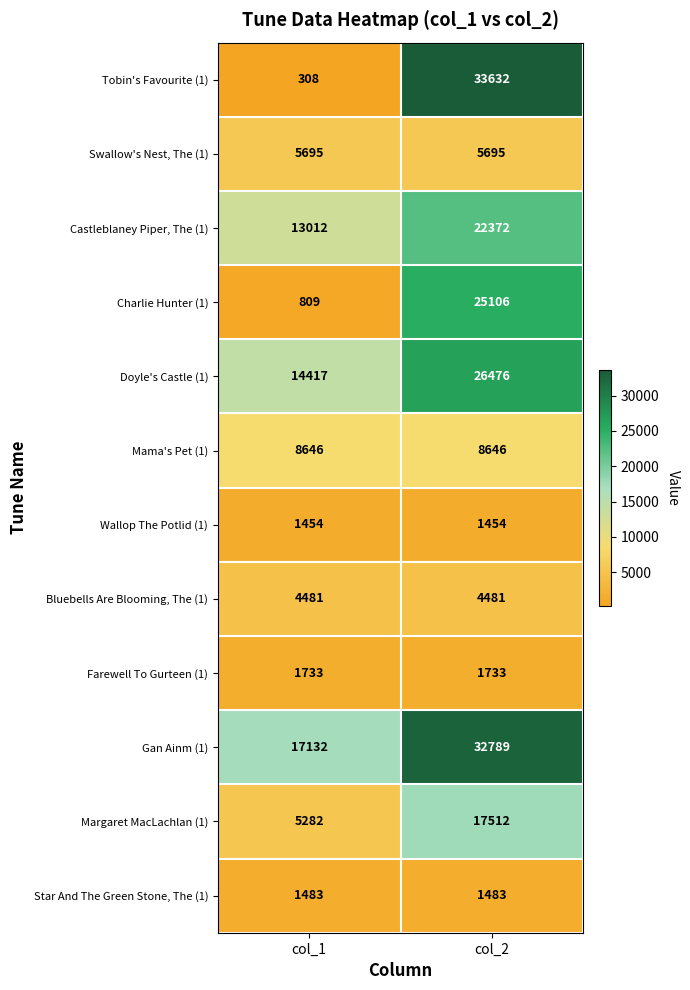

What is the sum of the Farewell To Gurteen (1) values at col_2 and col_1?

3466